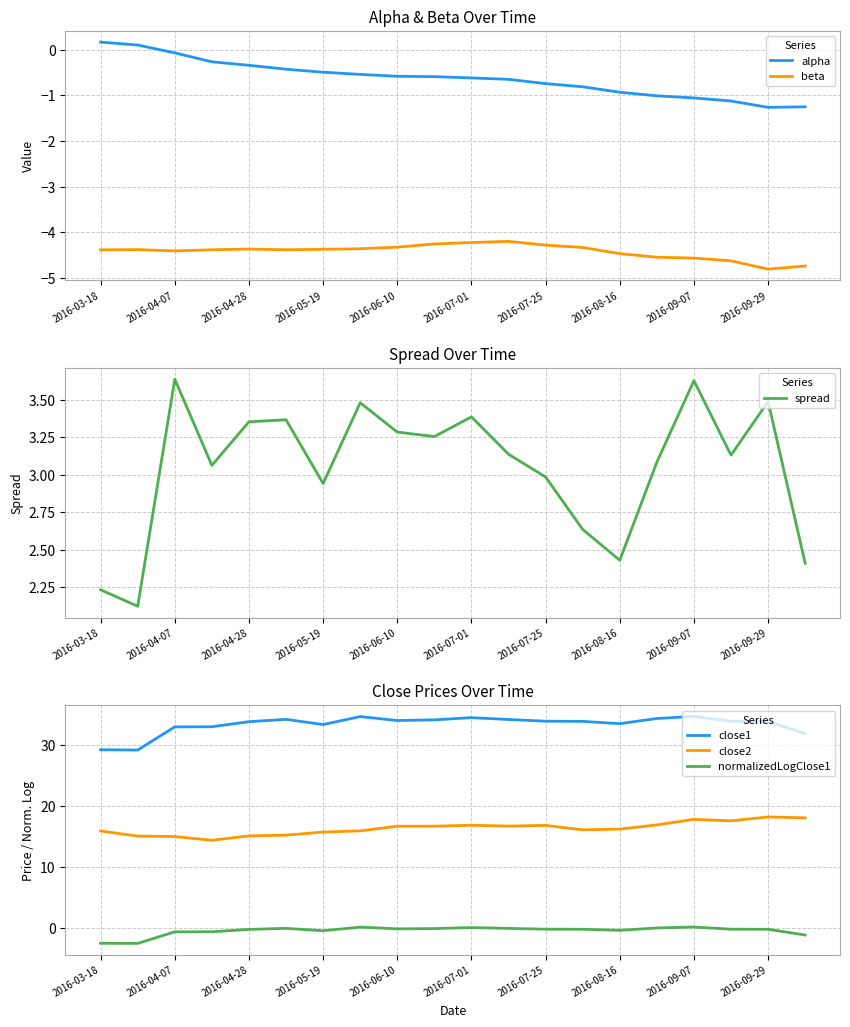

True or false: normalizedLogClose1 and close2 intersect in this chart.

False